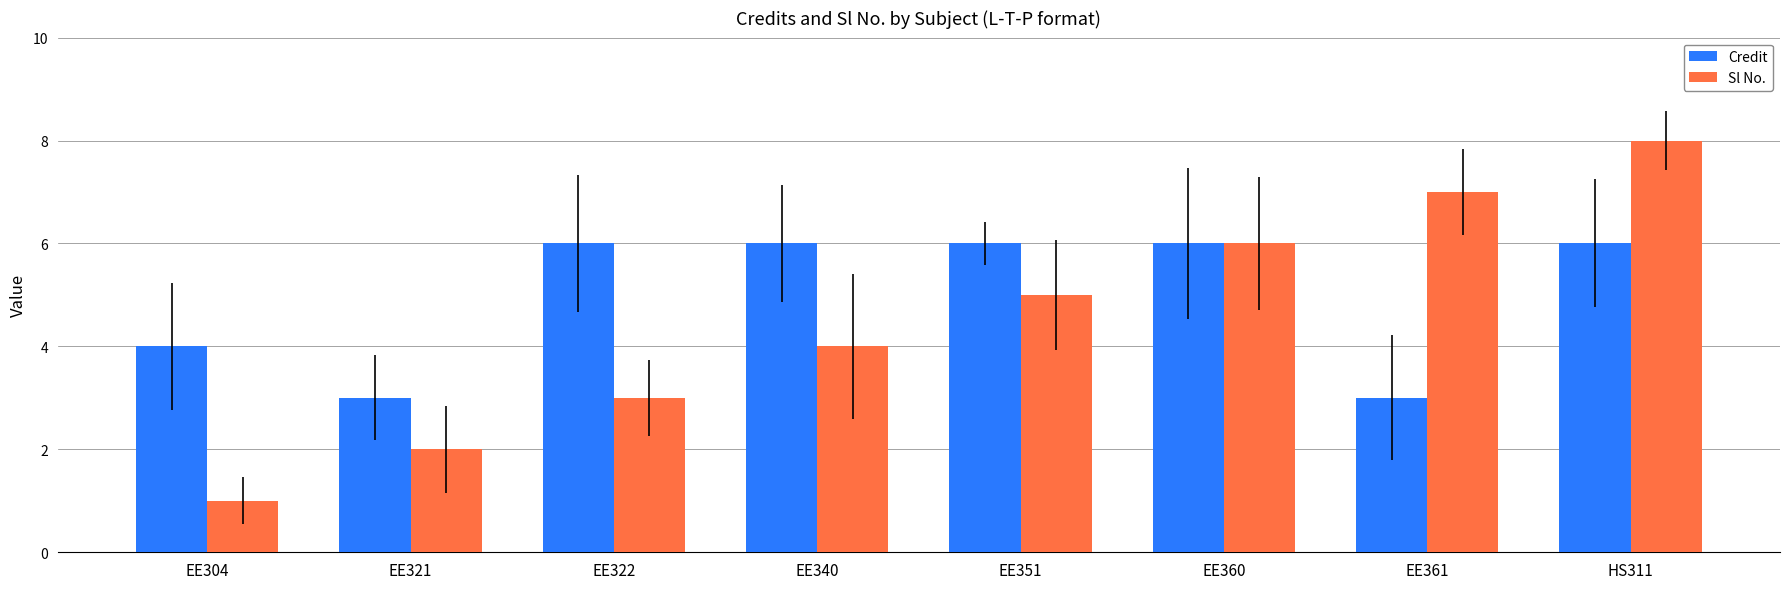

What is the difference between the maximum and second lowest values in the Credit series?

3